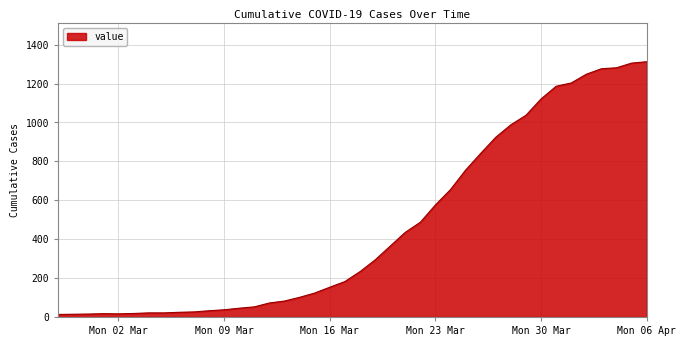

What is the minimum value shown in the chart?

13